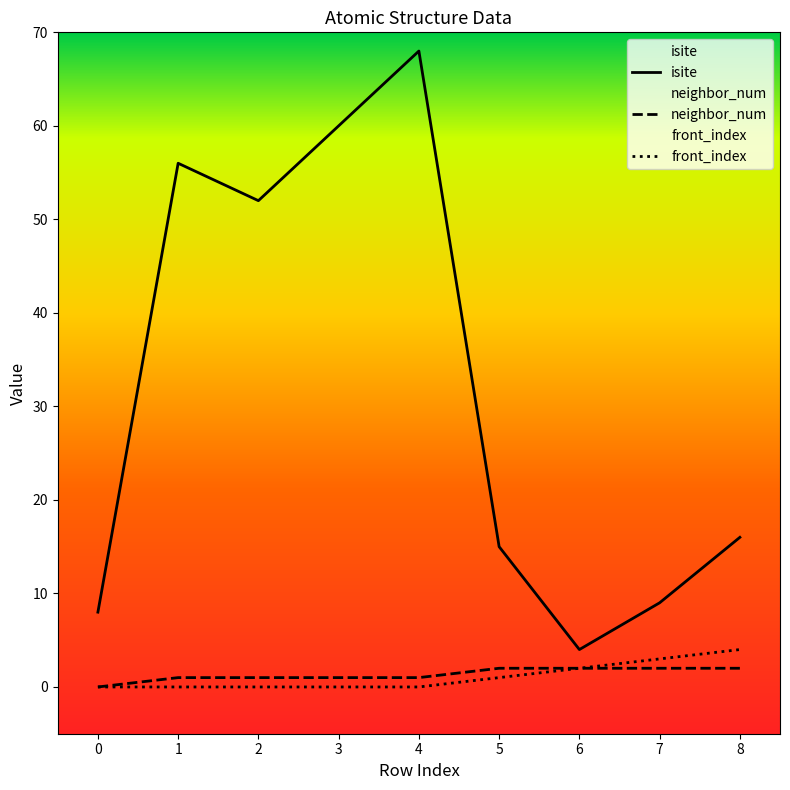

The value of isite at 1 is 56. True or false?

True